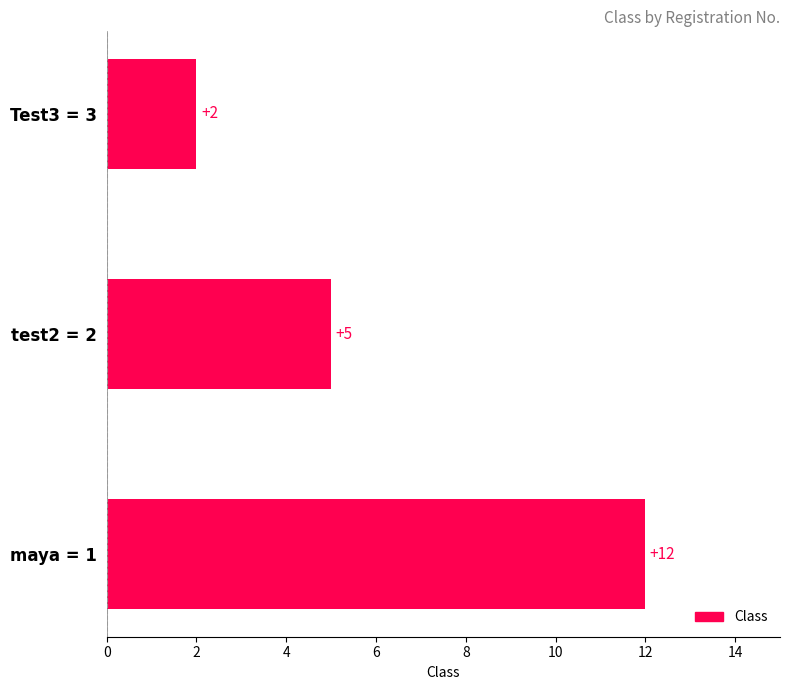

How many data points does each series have?

3